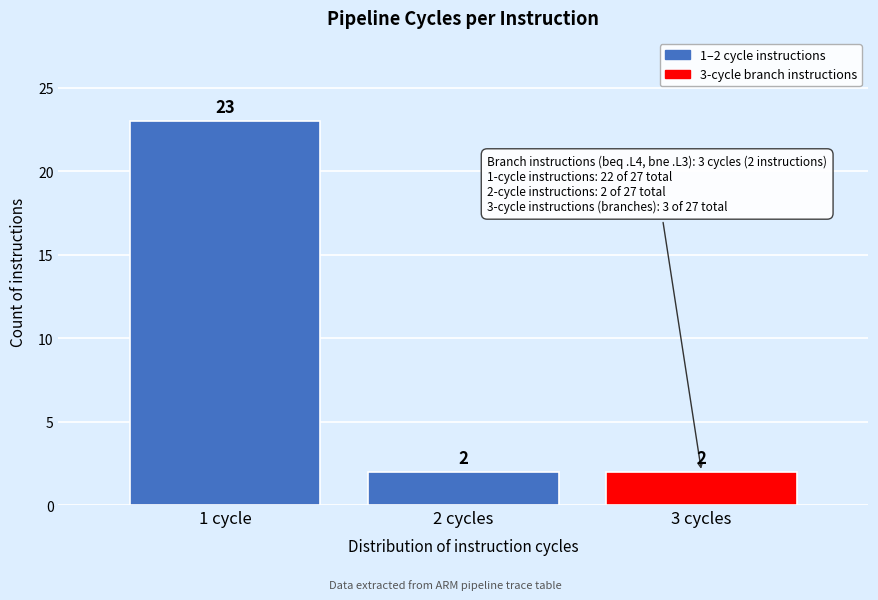

Reading left to right, extract all data points from this chart.

23	2	2